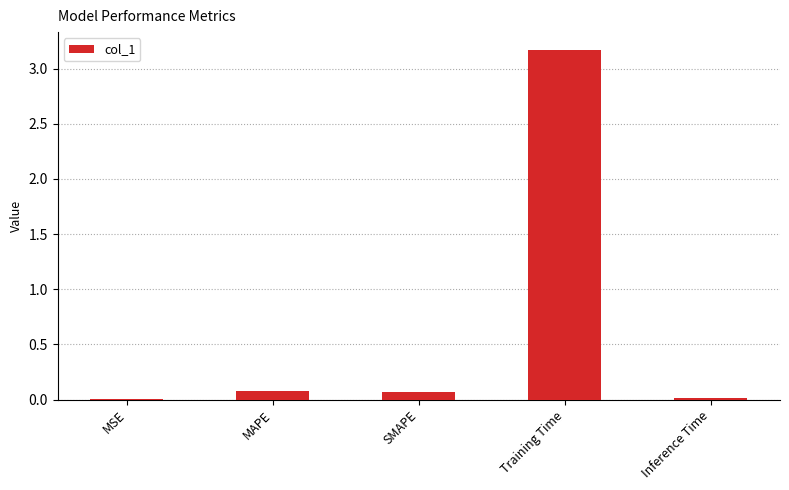

Are the bars grouped side by side (vs. stacked)?

No